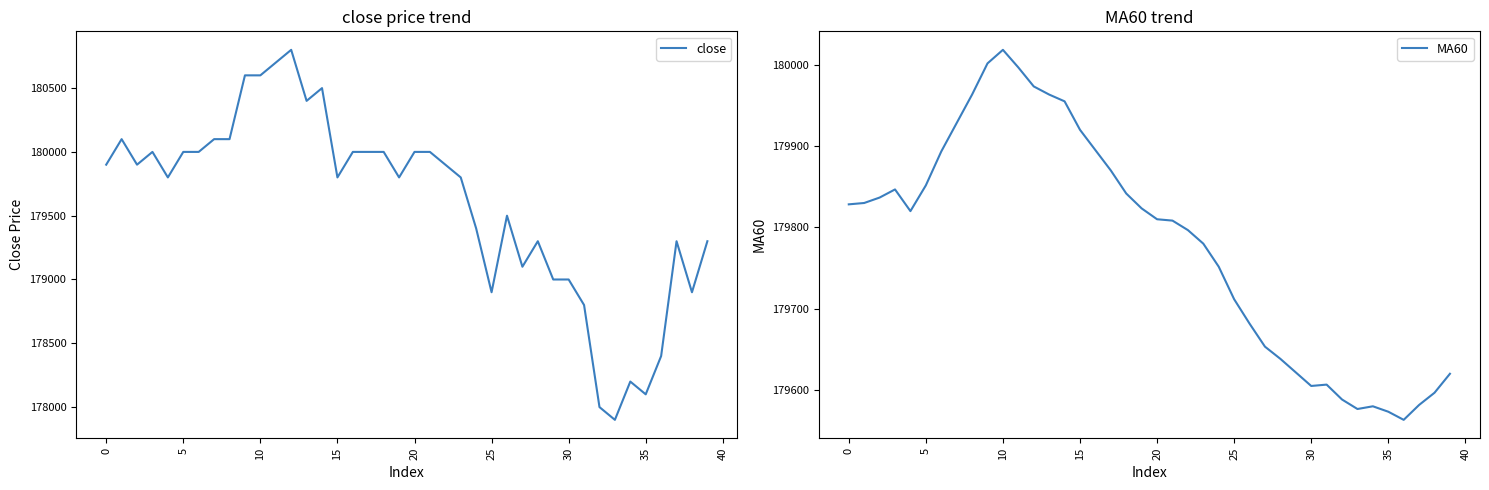

Does the chart have visible grid lines?

No